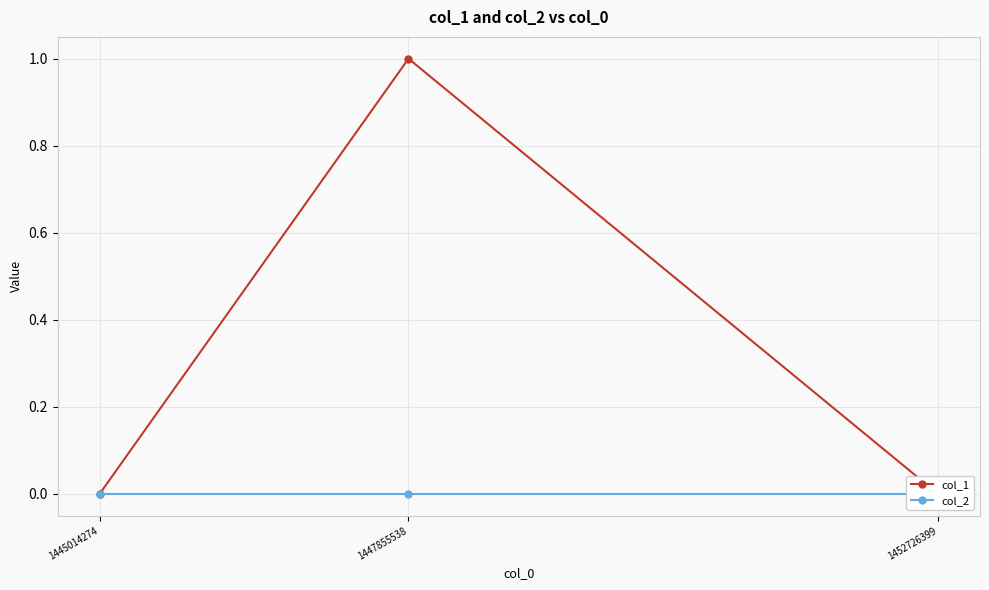

Where is col_2 nearest to the value 0?

1445014274